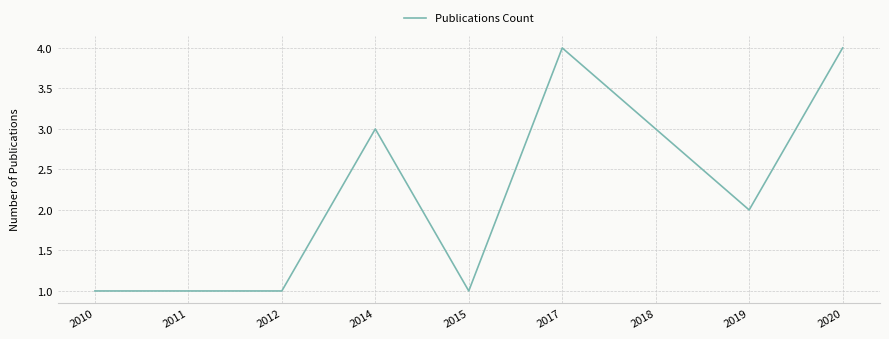

Does the chart display data point markers on the line(s)?

No